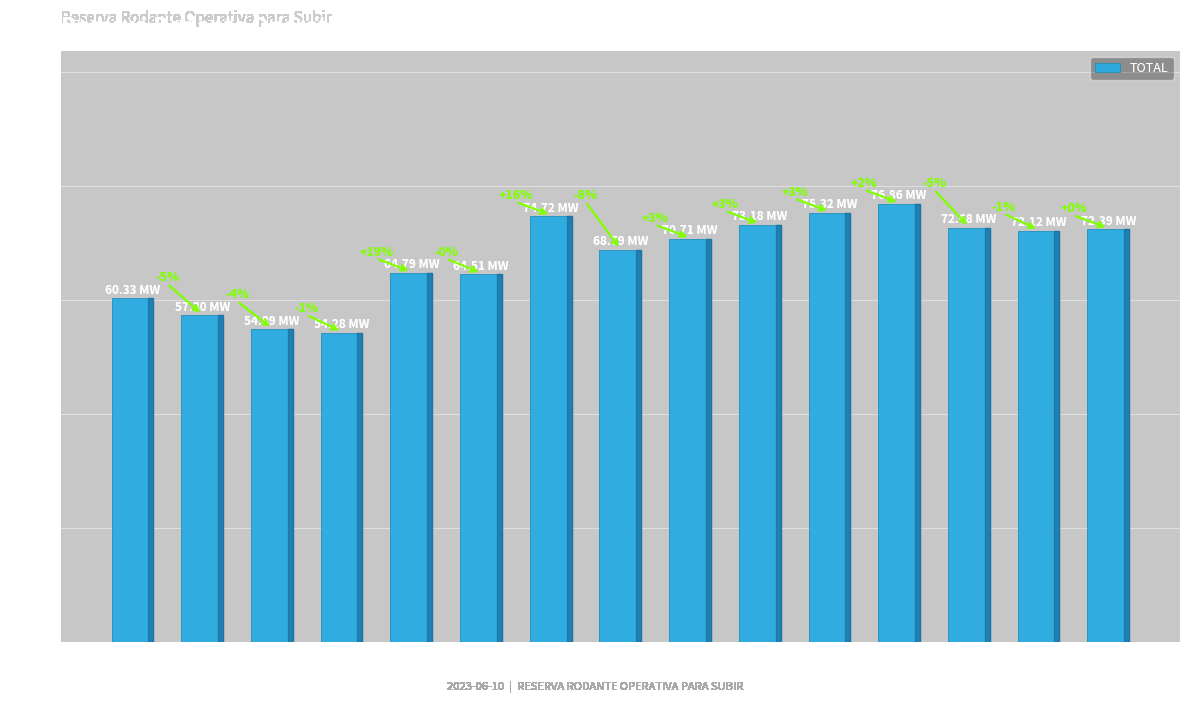

How many bars are there in total?

15